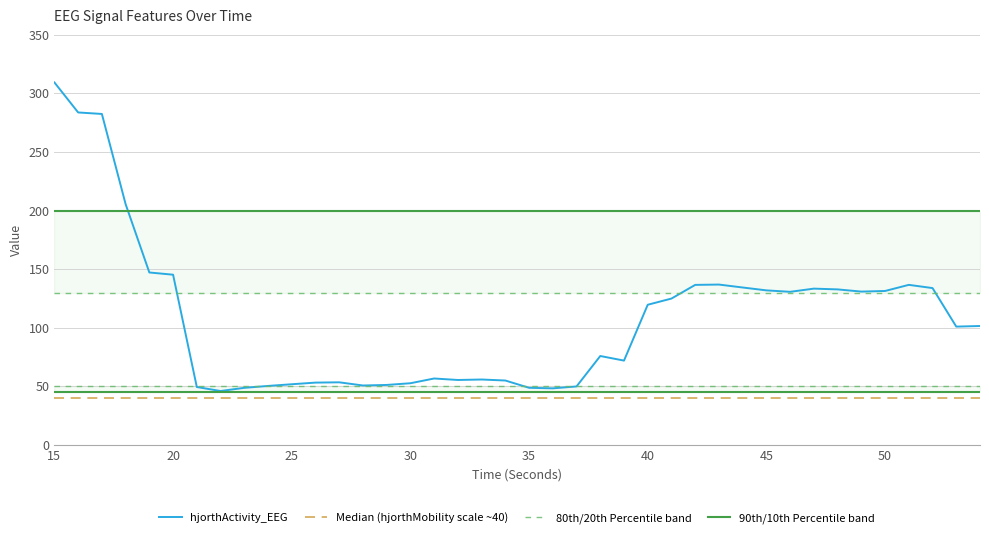

Which series has the largest range (max minus min)?

hjorthActivity_EEG